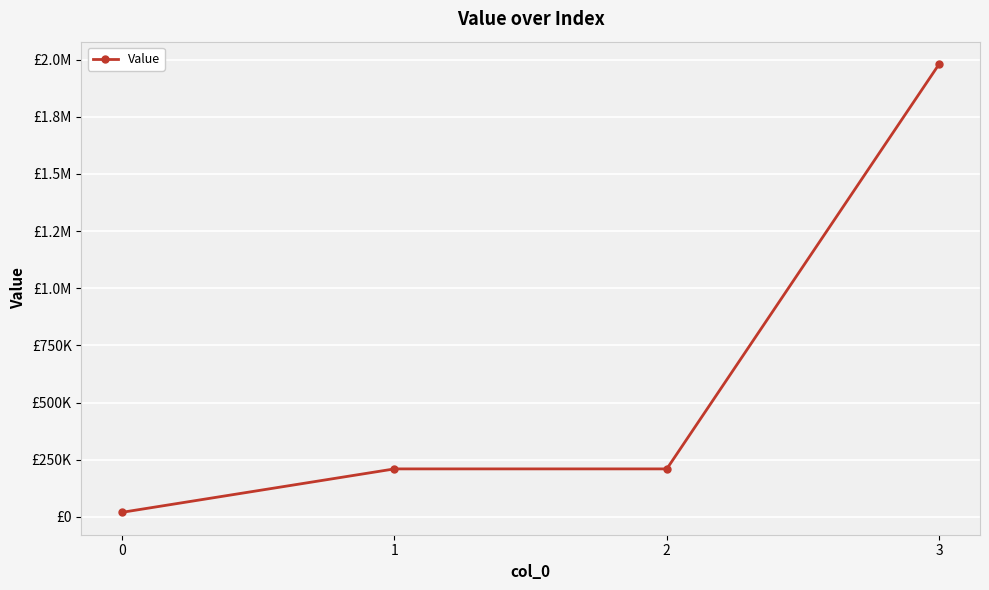

What is the maximum value shown in the chart?

1980000